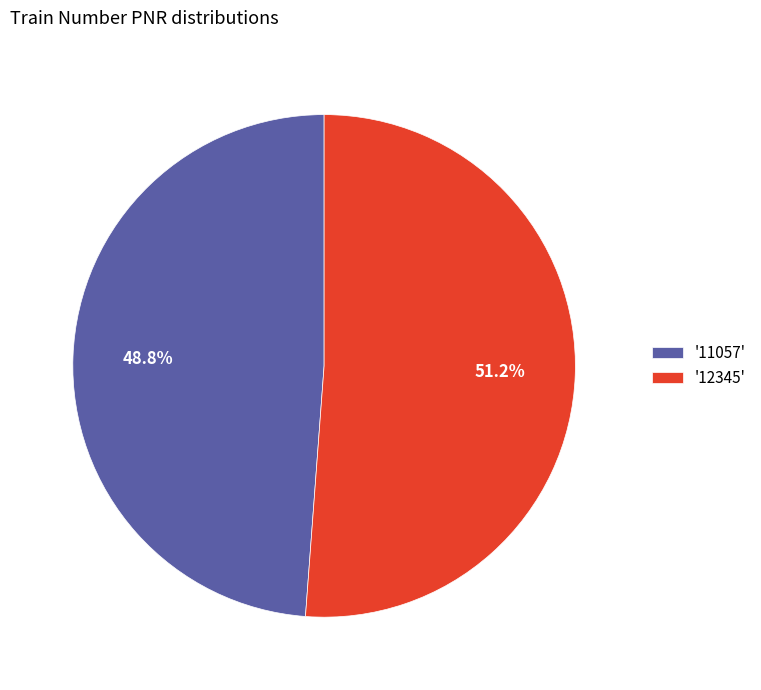

Which category has the smallest portion of the pie?

'11057'